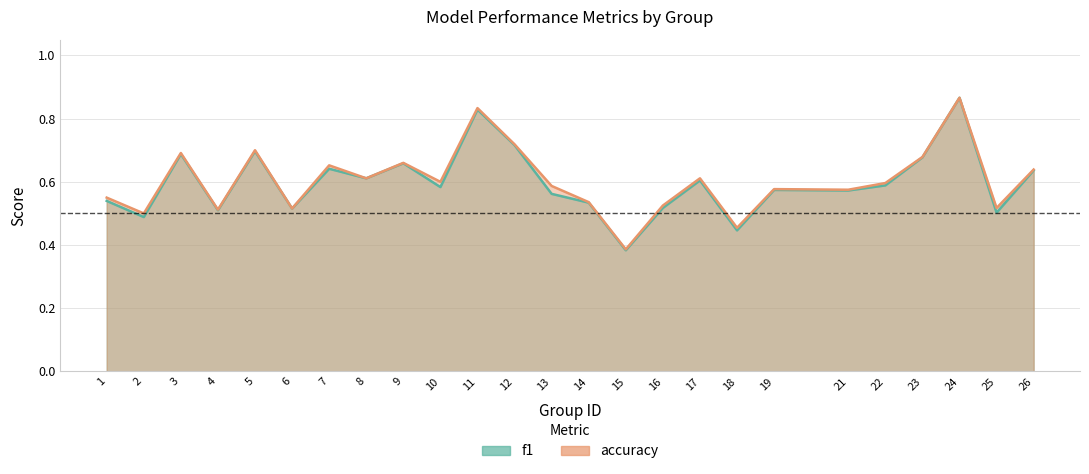

True or false: f1 and accuracy intersect in this chart.

False